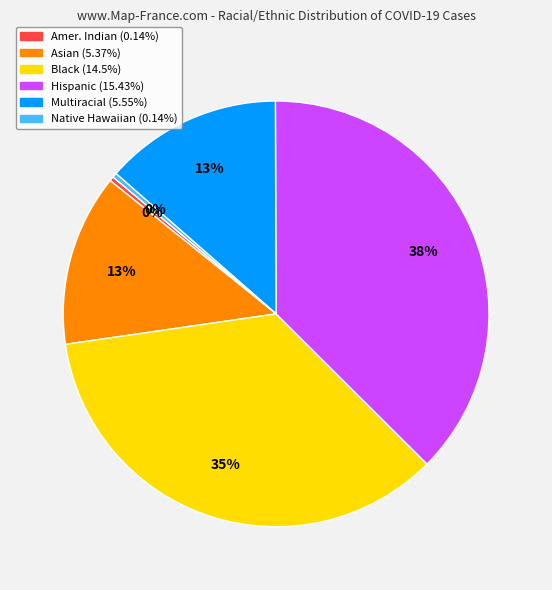

Is there a majority slice in this chart?

No